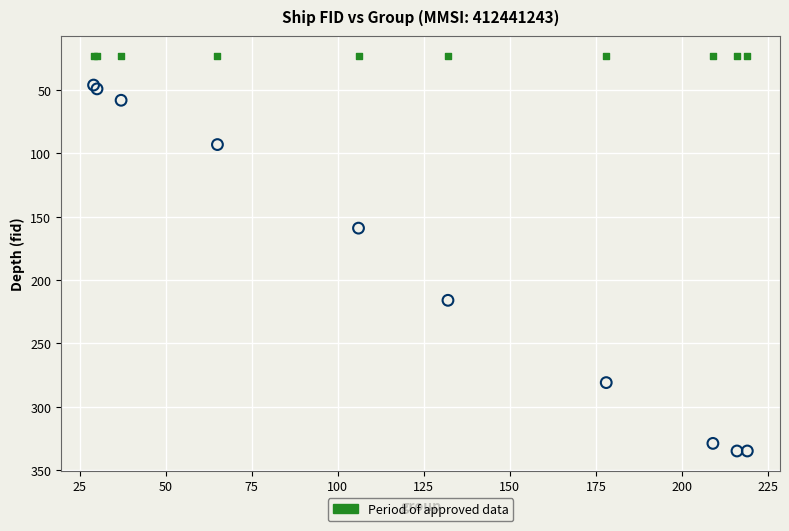

Across all series, what Y value is closest to 178?

159.0